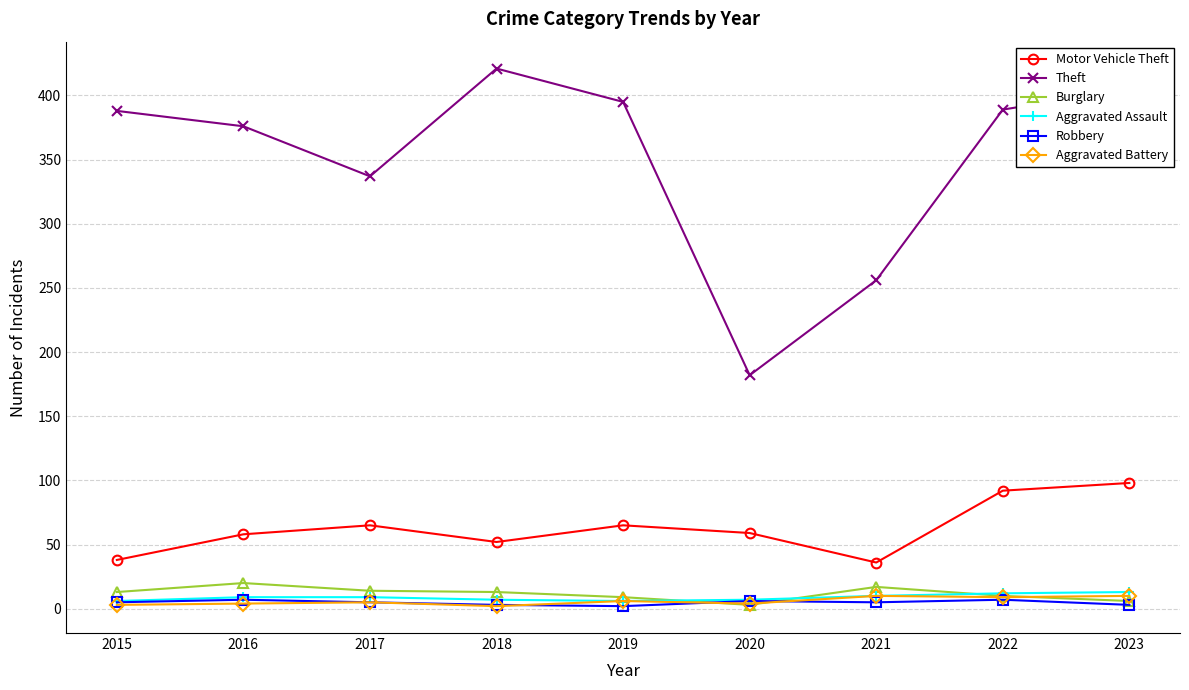

What is the lowest value of the Theft series?

182